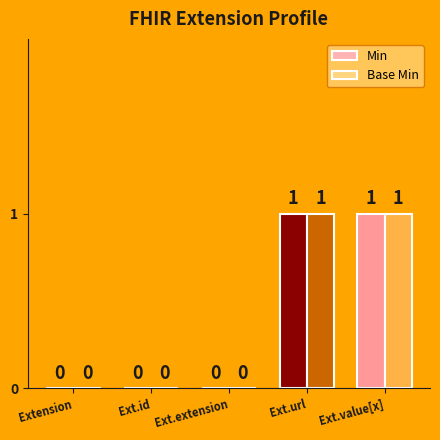

Is it true that Min equals 1 at Ext.id?

False